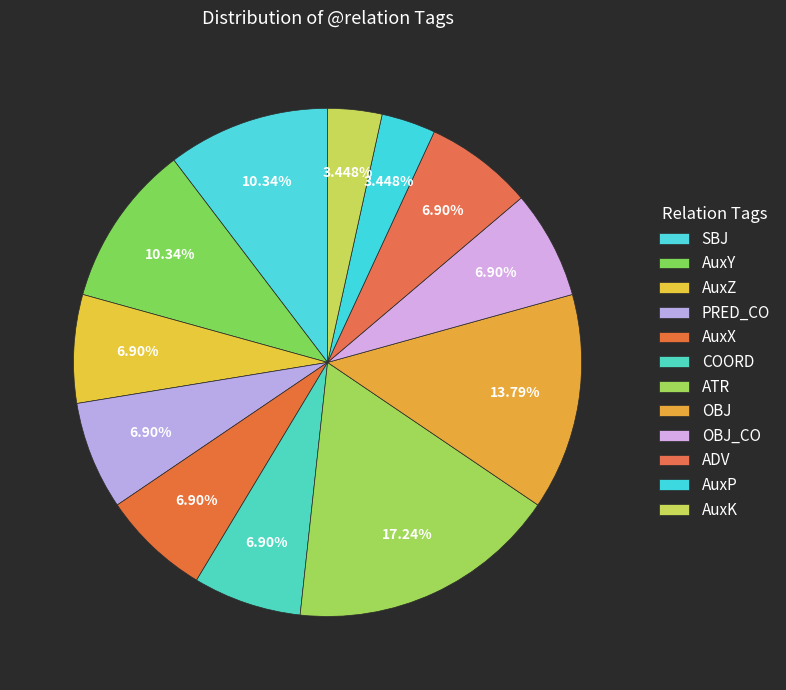

Which slice is the smallest?

AuxP